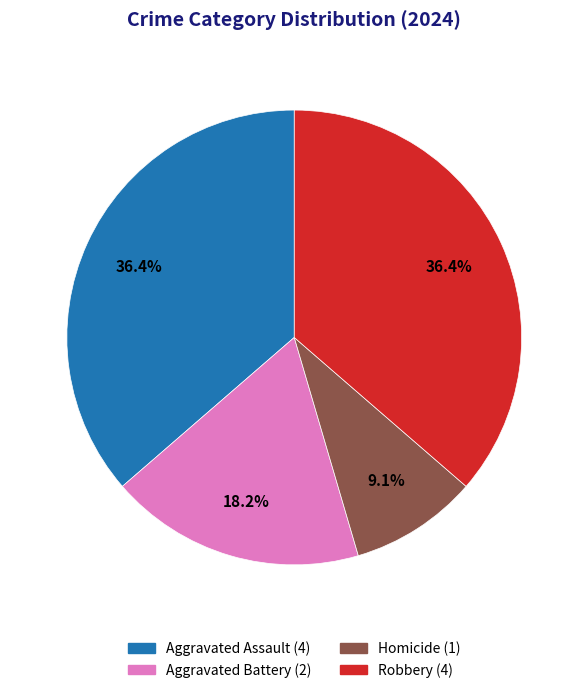

Between Homicide and Aggravated Assault, which is larger?

Aggravated Assault